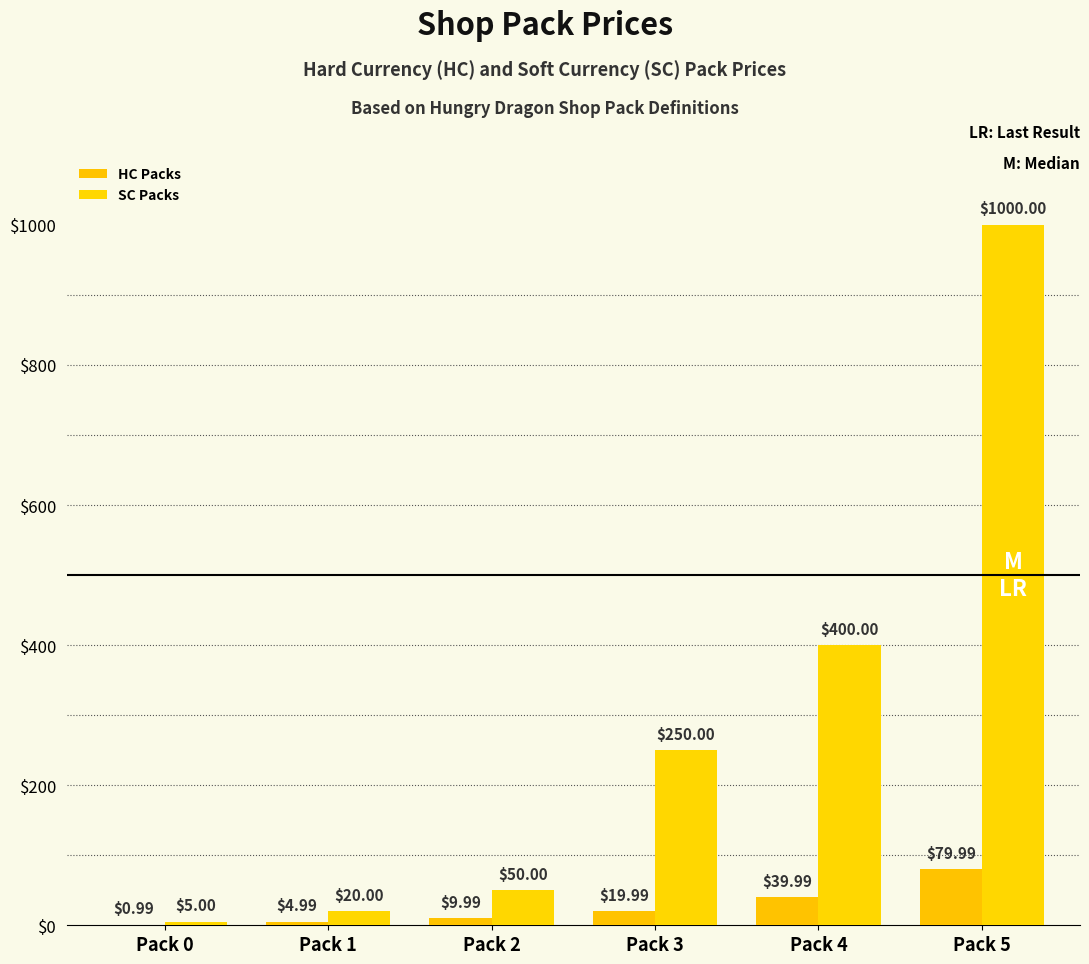

What is the lowest value of the HC Packs series?

1.0